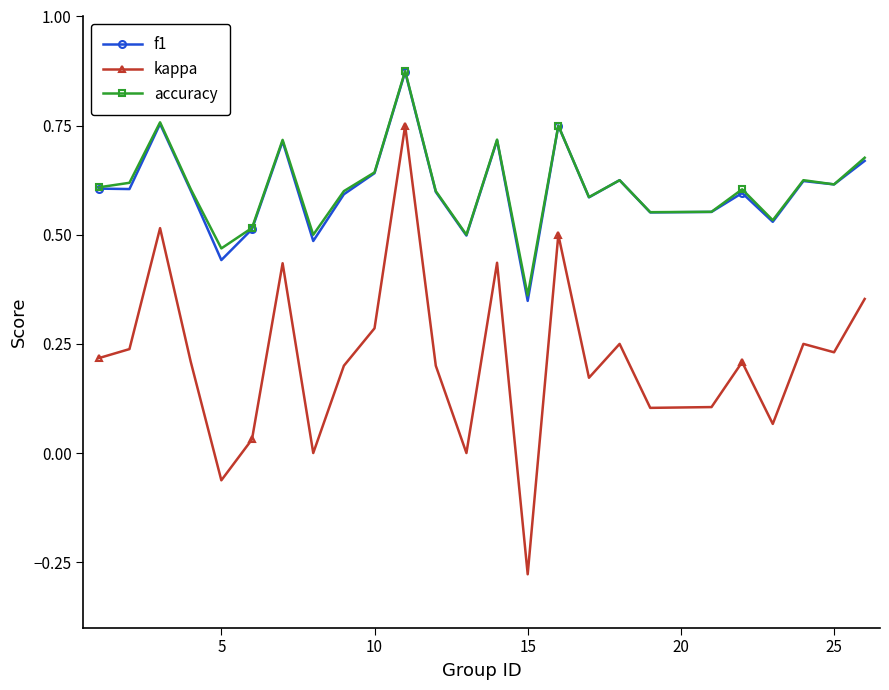

True or false: accuracy and kappa intersect in this chart.

False